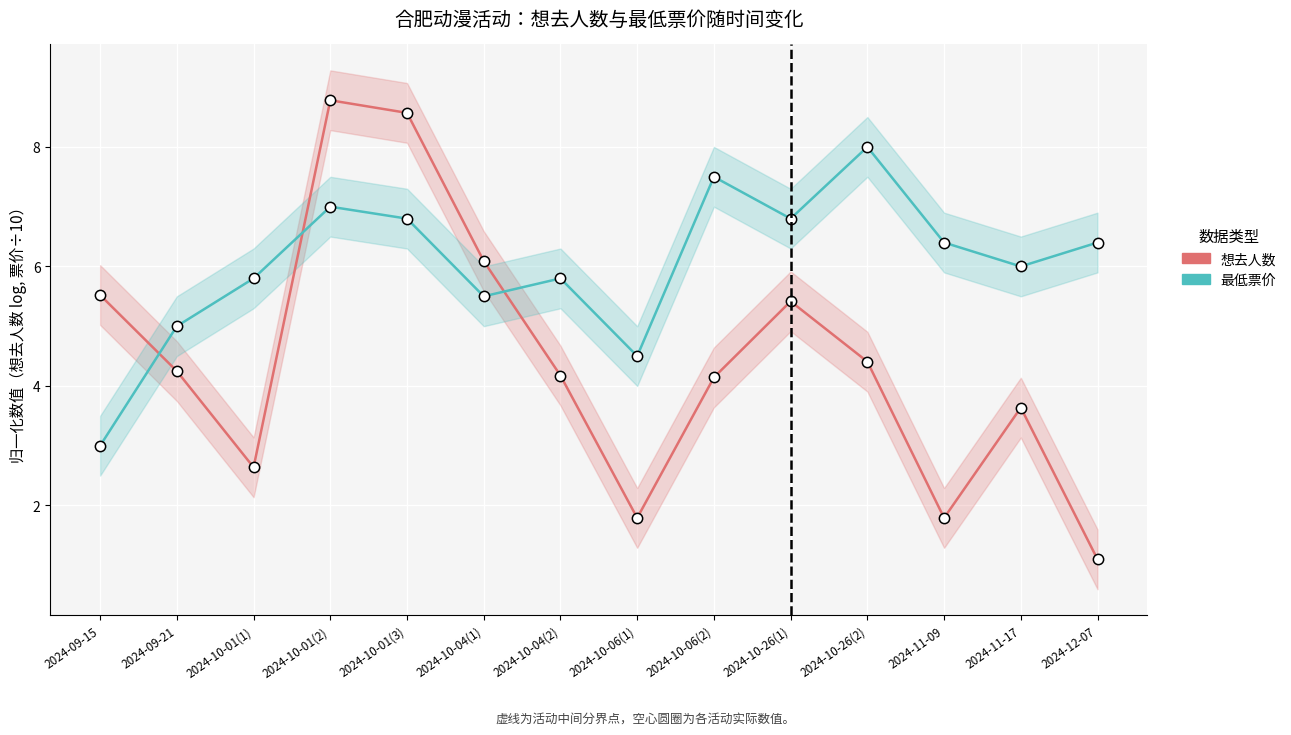

Which series has the largest total across all categories?

最低票价 (÷10)